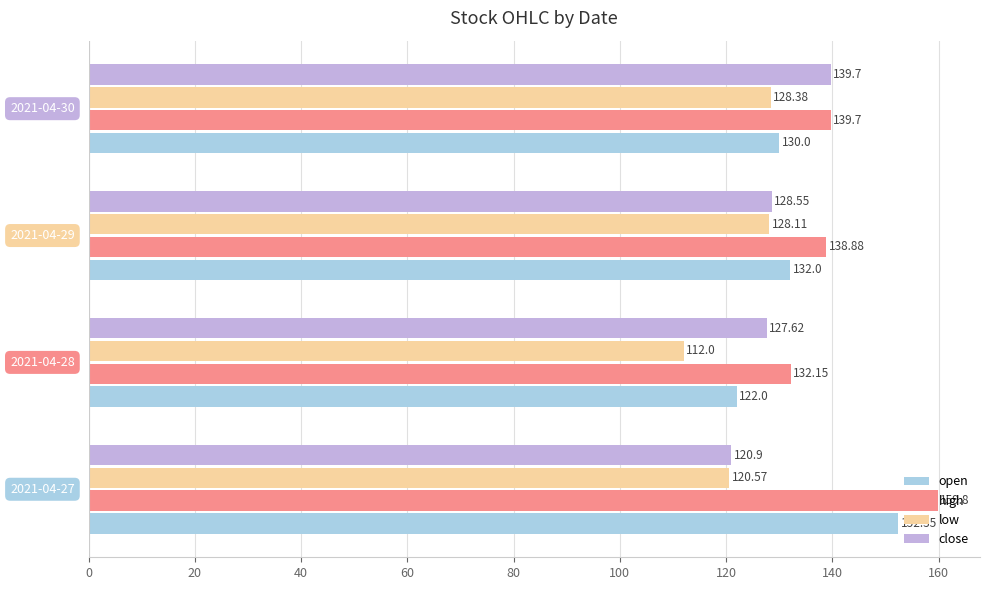

What is the average value of the close series?

129.2